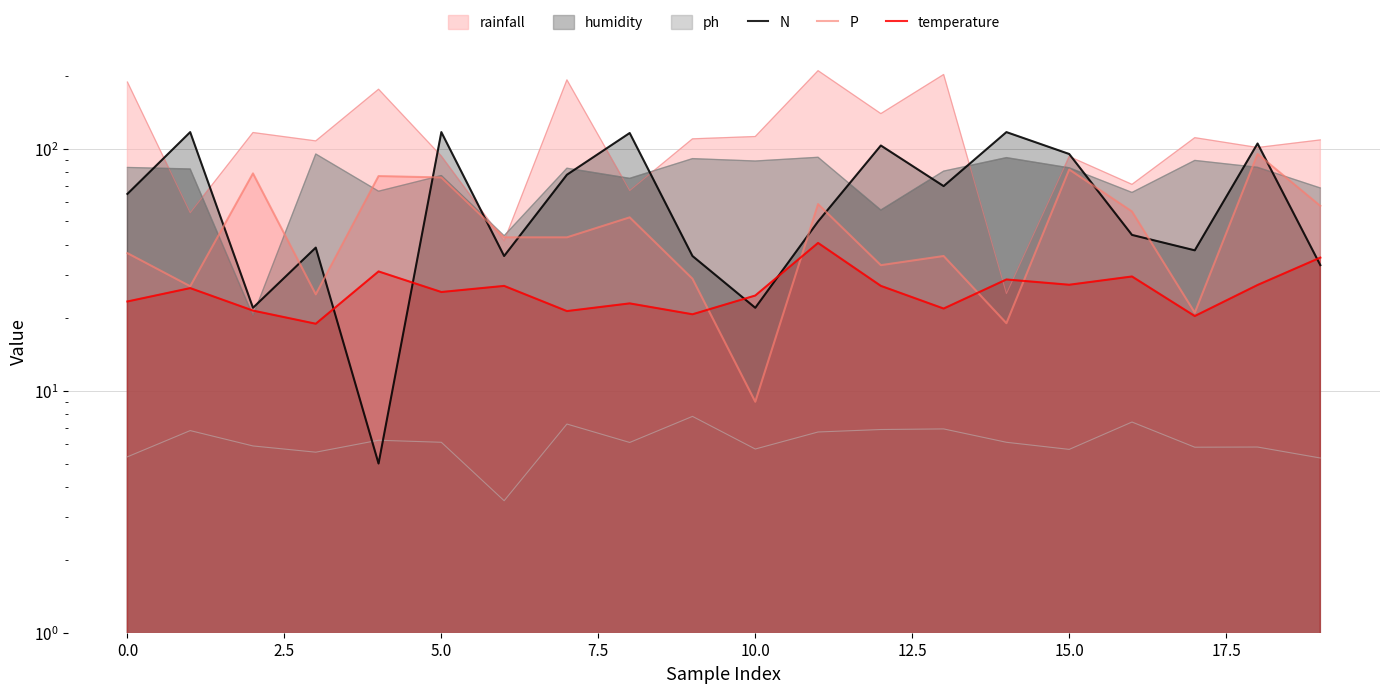

What is the label of the 5th point from the right?

15